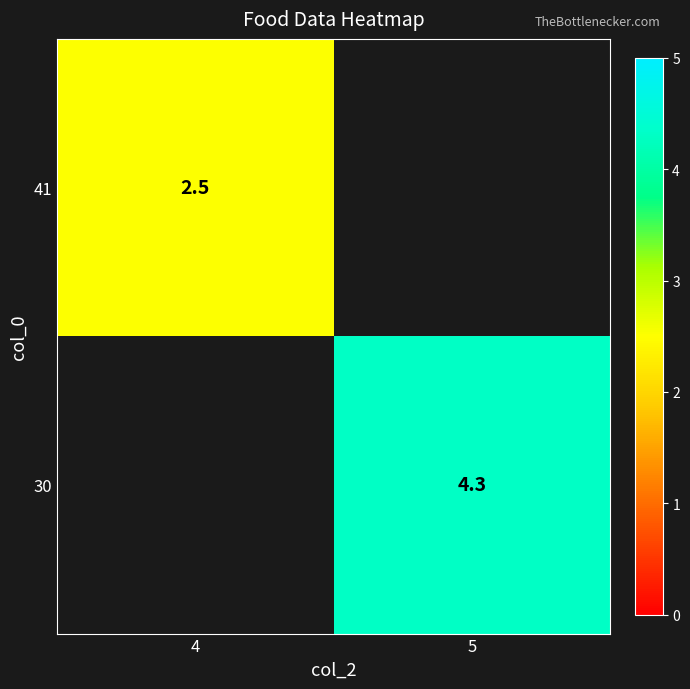

The value of 41 at 4 is 1.7. True or false?

False